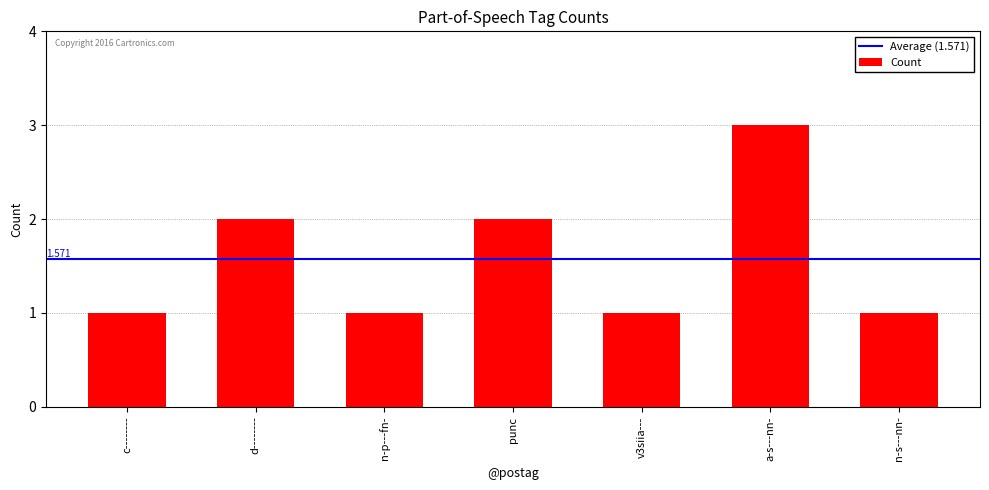

How many values are between 1 and 2?

6